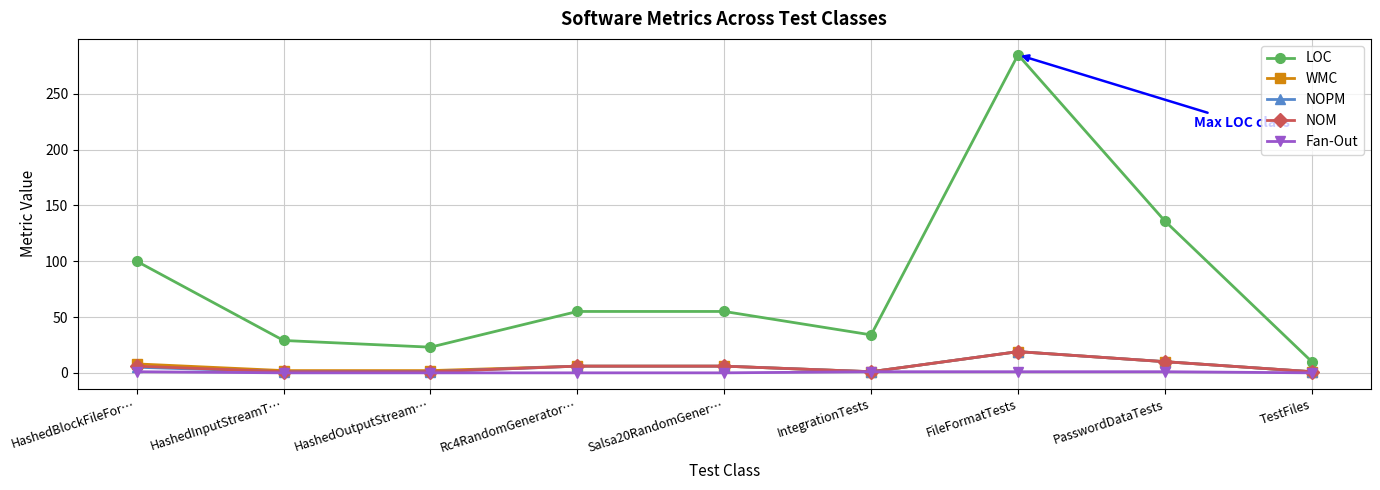

True or false: LOC and WMC intersect in this chart.

False